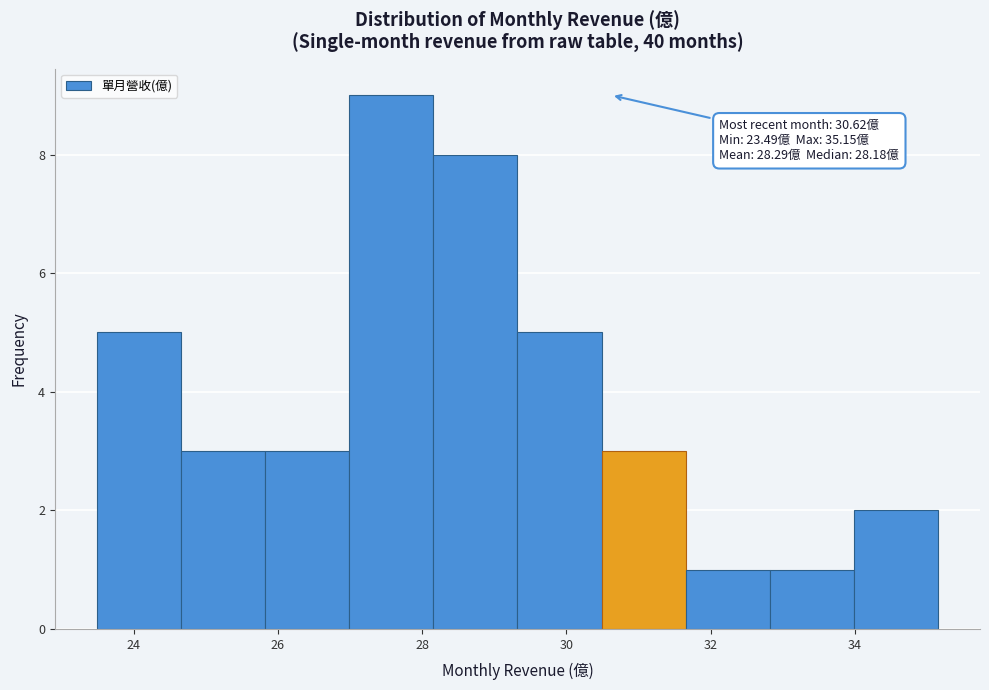

Over which range of the x-axis is the bar tallest?

27.0 to 28.2